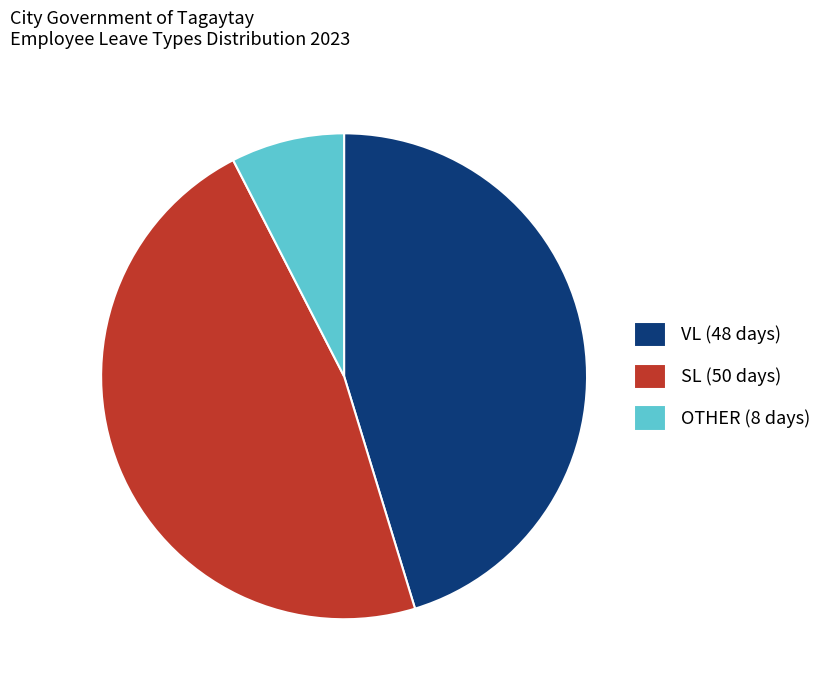

Is the sum of SL (50 days) and VL (48 days) greater than half?

Yes